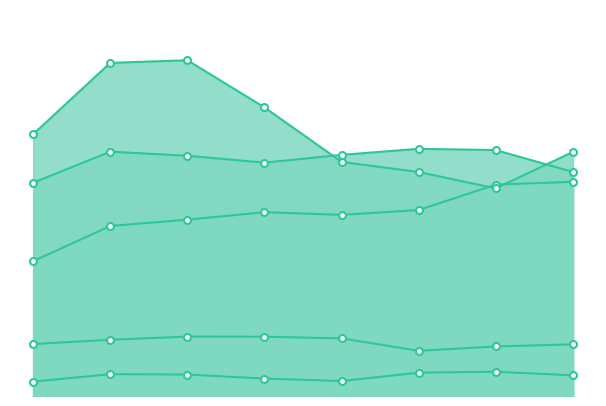

How many distinct data groups are displayed?

5